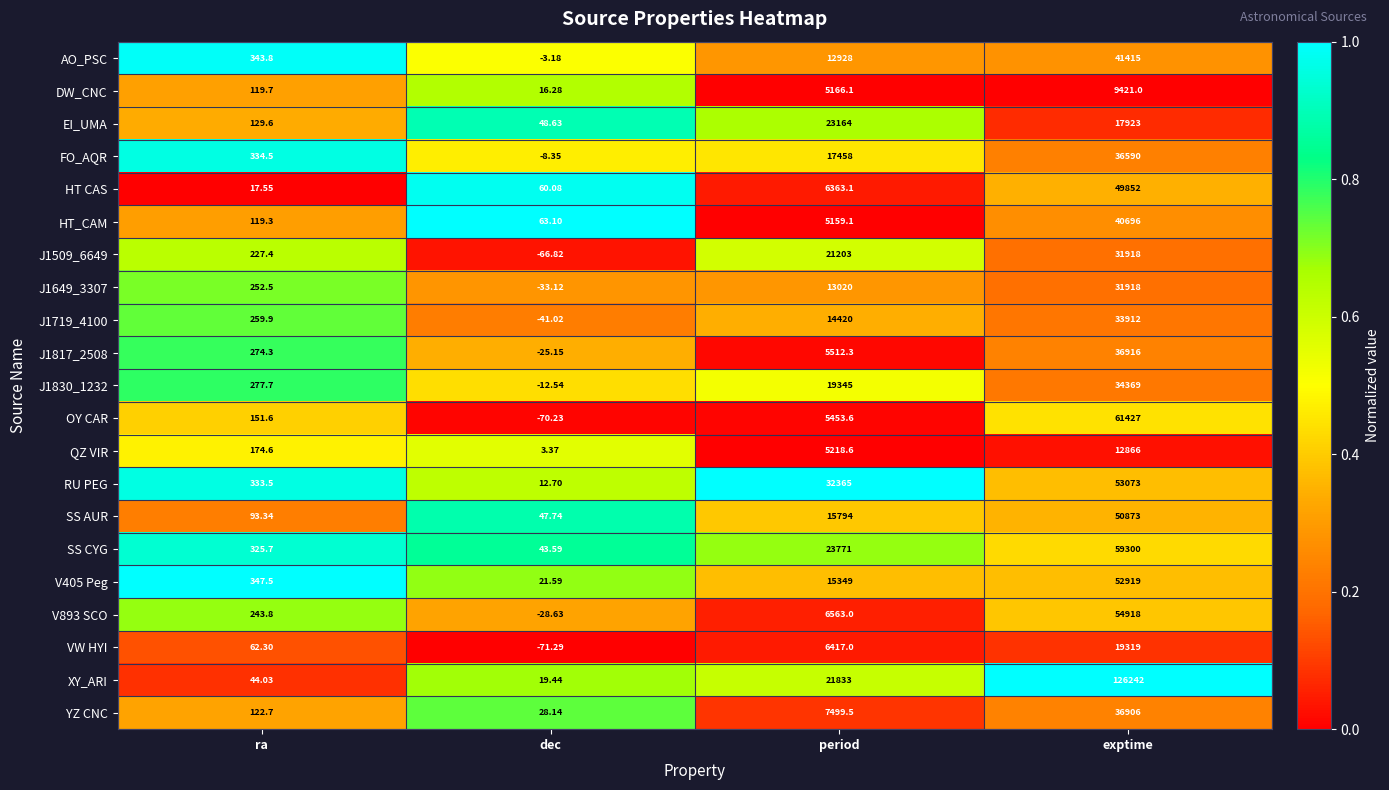

What is the spread (max minus min) of values at dec?

134.4